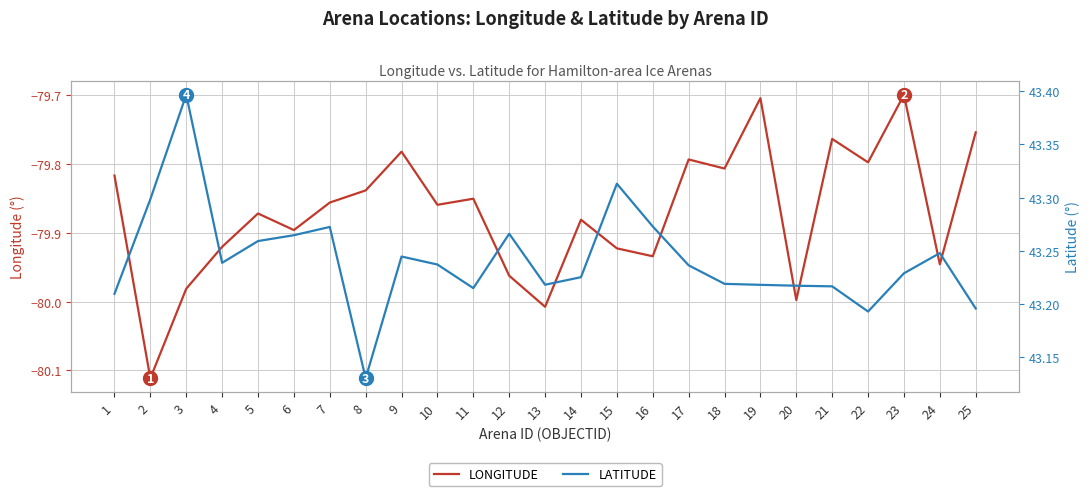

What is the greatest value displayed?

43.4